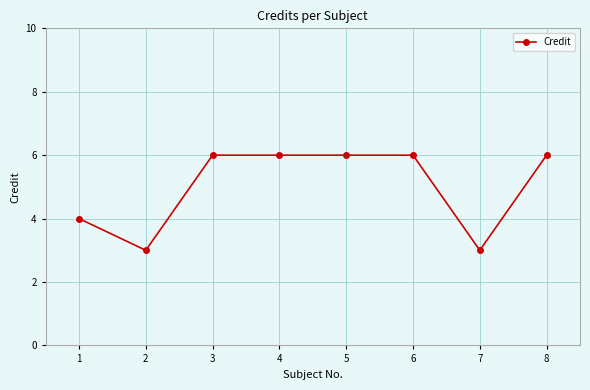

Count the number of categories in the chart.

8